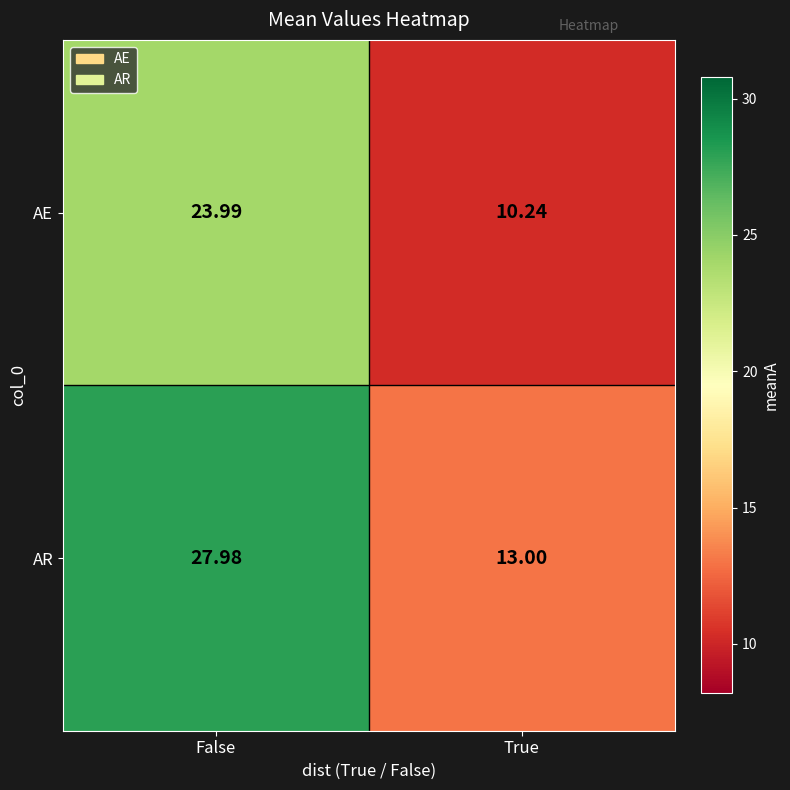

List the series in order of their overall mean, highest first.

AR, AE